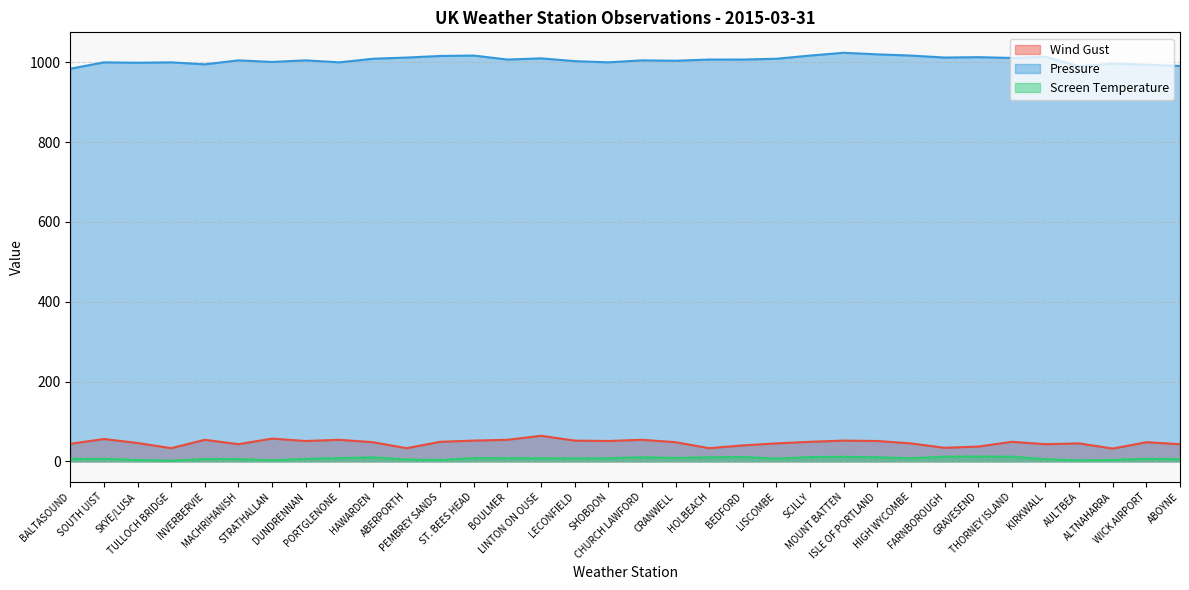

True or false: Screen Temperature has a value of 8.7 at KIRKWALL.

False